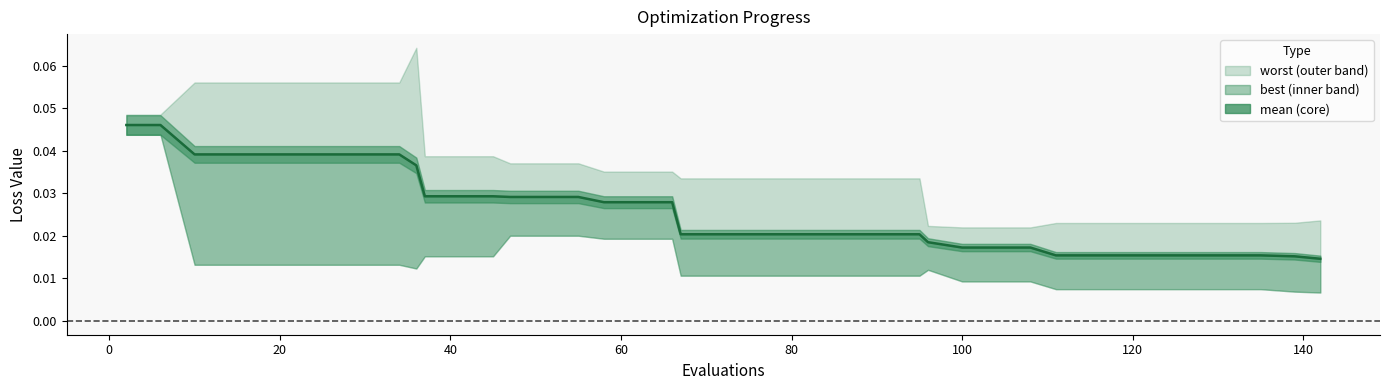

True or false: mean has more than 0 points higher than both neighbors.

False